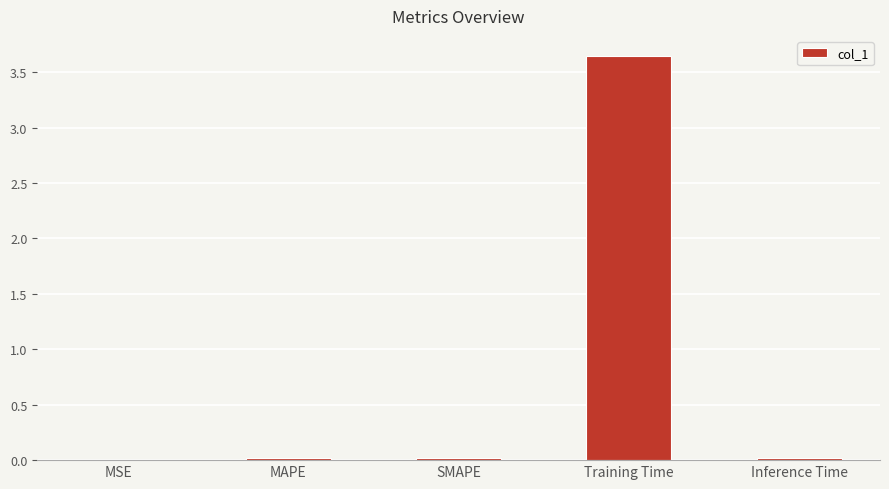

Which label corresponds to the largest value in the chart?

Training Time